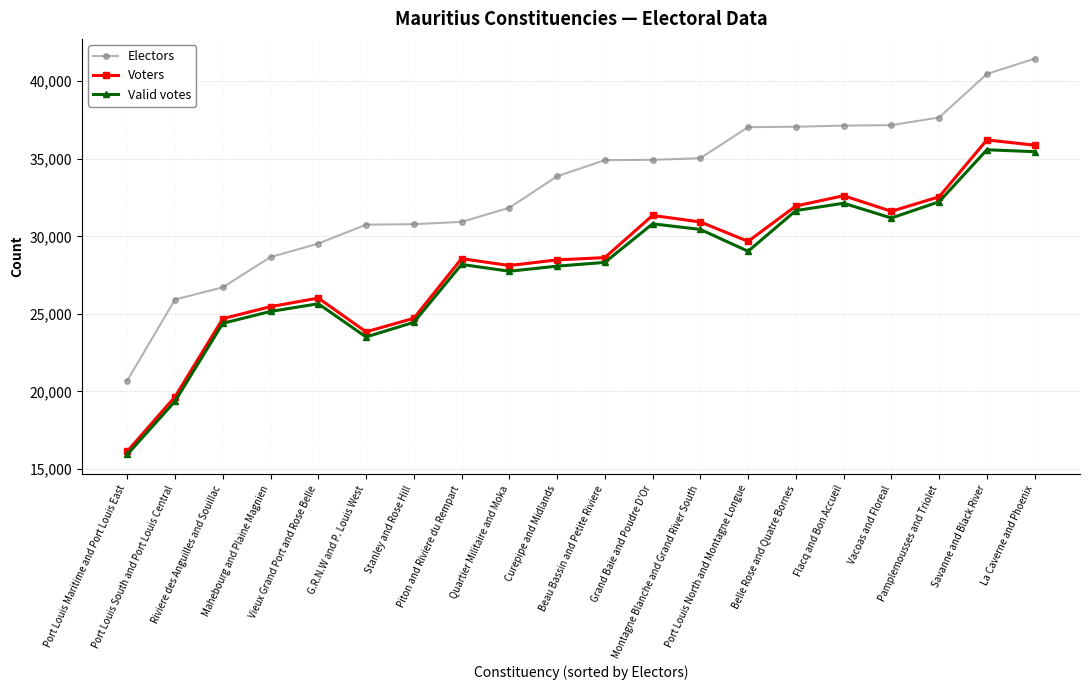

What is the difference between the Valid votes values at Port Louis South and Port Louis Central and Belle Rose and Quatre Bornes?

12295